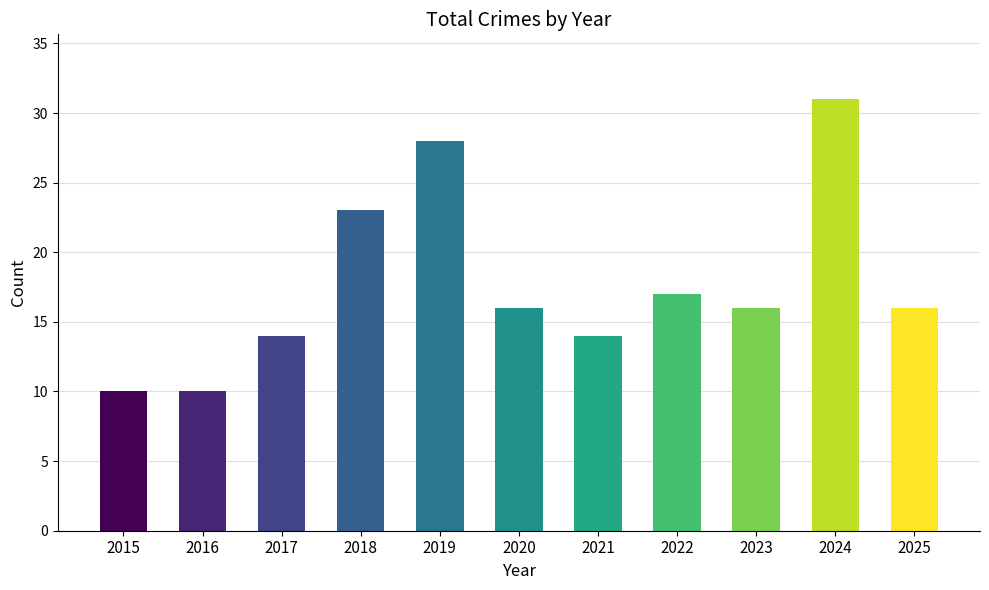

What is the difference between the values at 2022 and 2019?

11